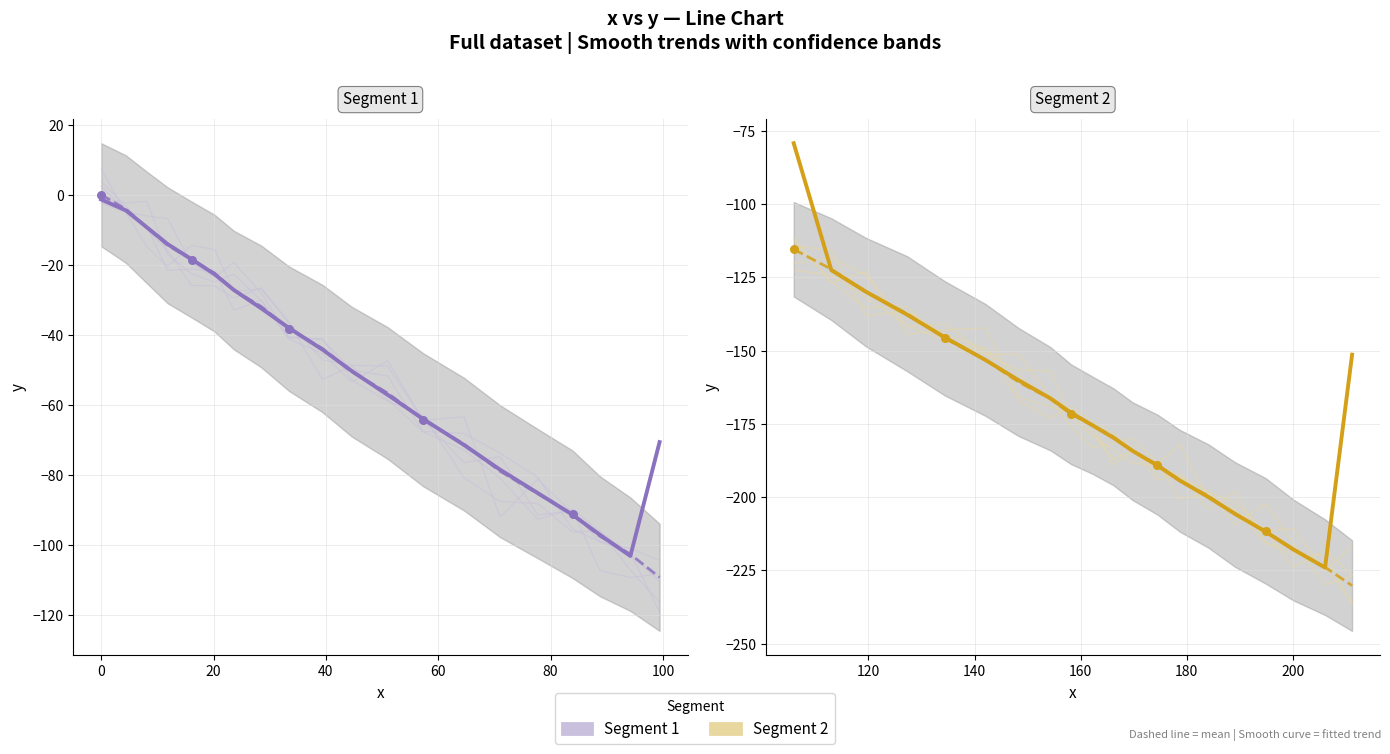

At how many categories does at least one series exceed -118?

20